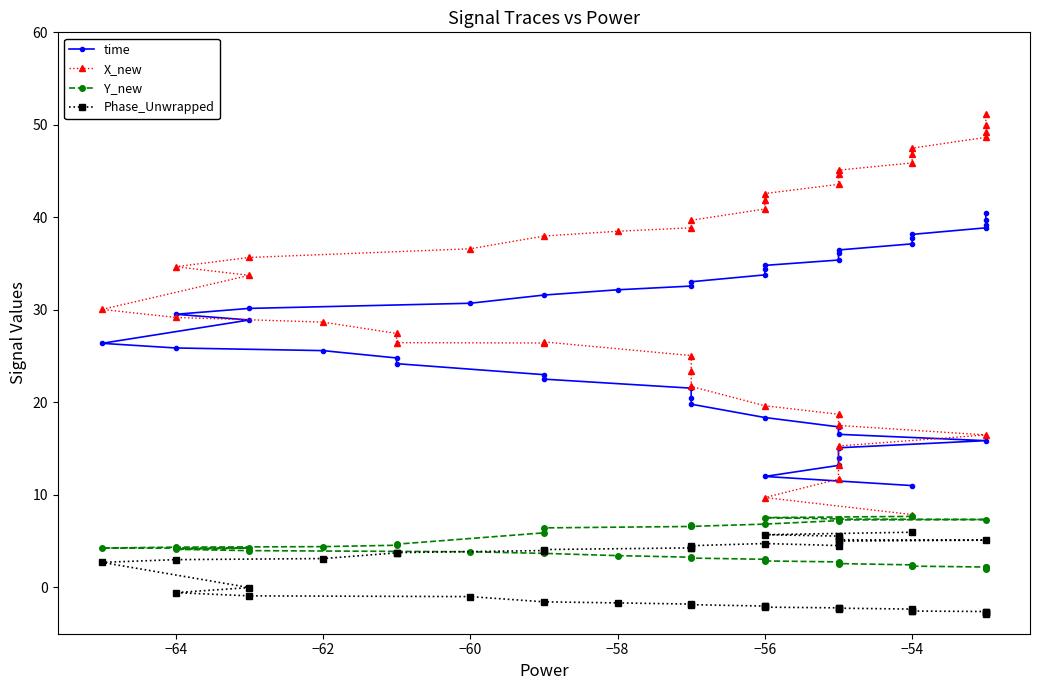

List the series in order of their peak value, lowest first.

Phase_Unwrapped, Y_new, time, X_new